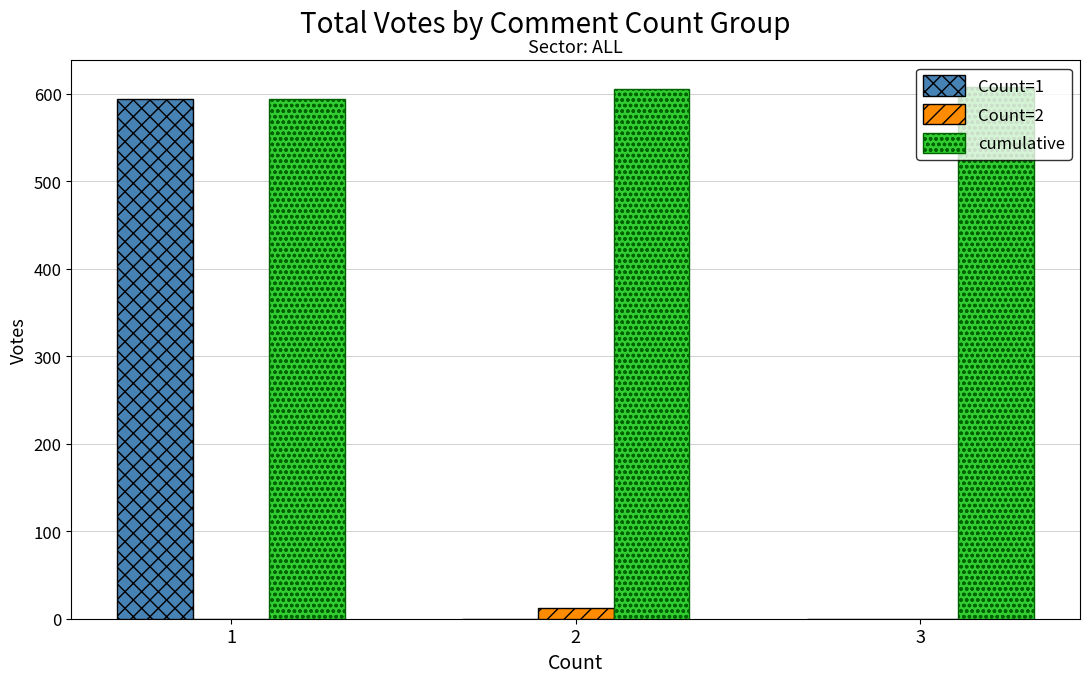

Is it true that Count=2 equals 0 at 1?

True